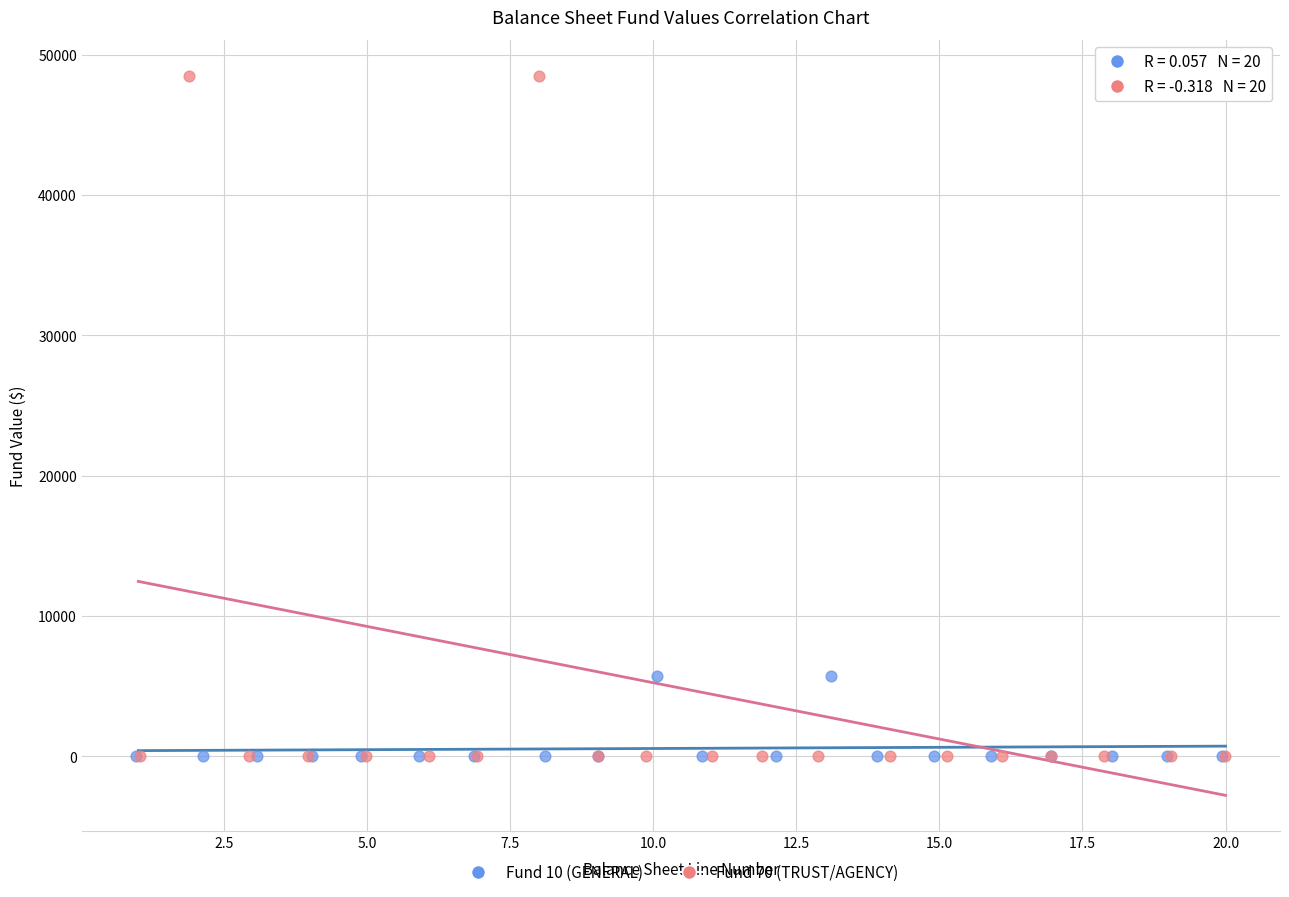

Which series has the largest Y range (max minus min)?

Fund 70 (TRUST/AGENCY)